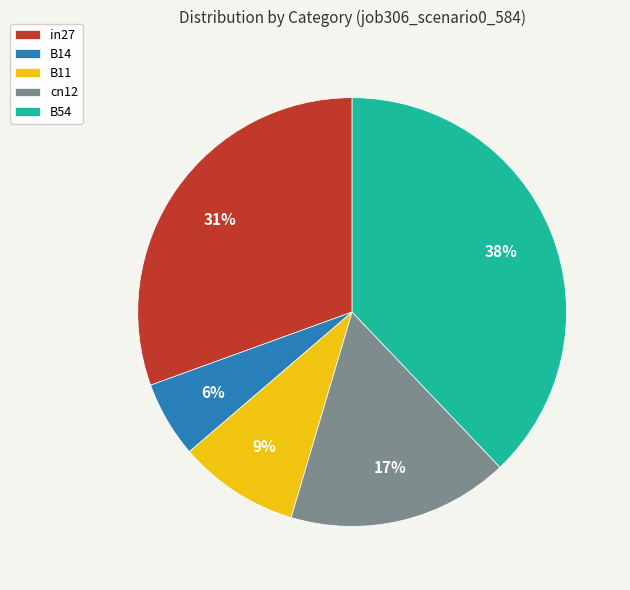

Combined, do cn12 and B11 account for over 50%?

No